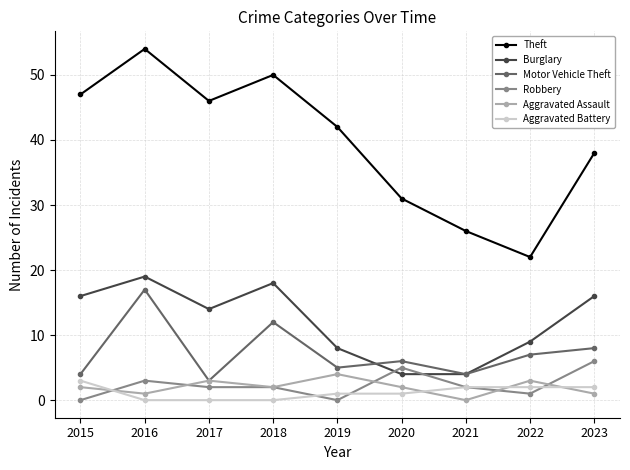

What are all the series names shown in the legend?

Theft, Burglary, Motor Vehicle Theft, Robbery, Aggravated Assault, Aggravated Battery